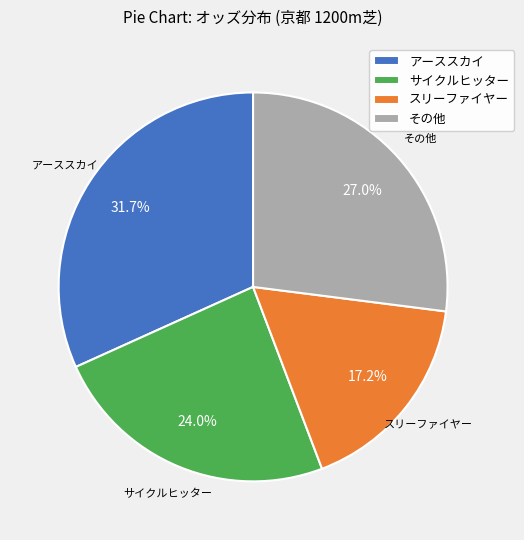

Which slice is the smallest?

スリーファイヤー